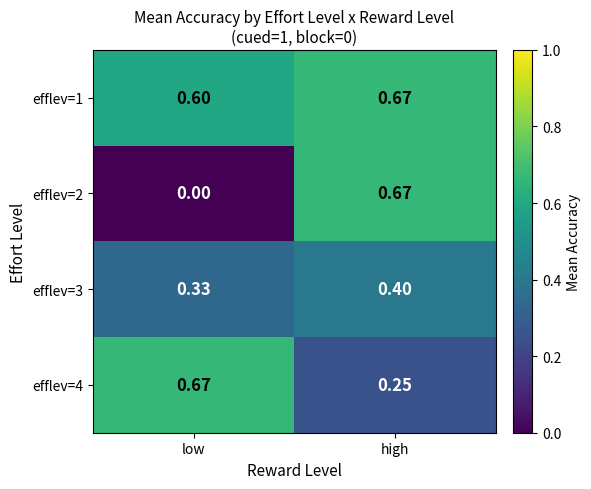

List the labels in order of efflev=4 value, largest first.

low, high